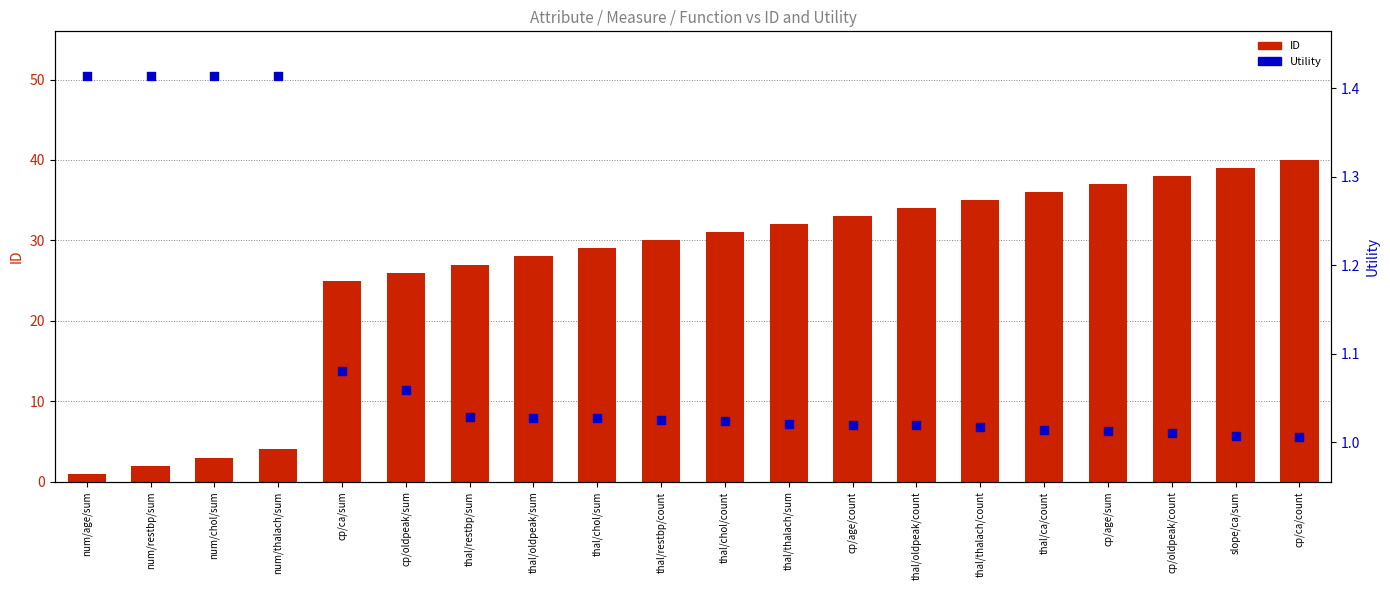

Which series reaches the minimum Y coordinate?

ID (bar)